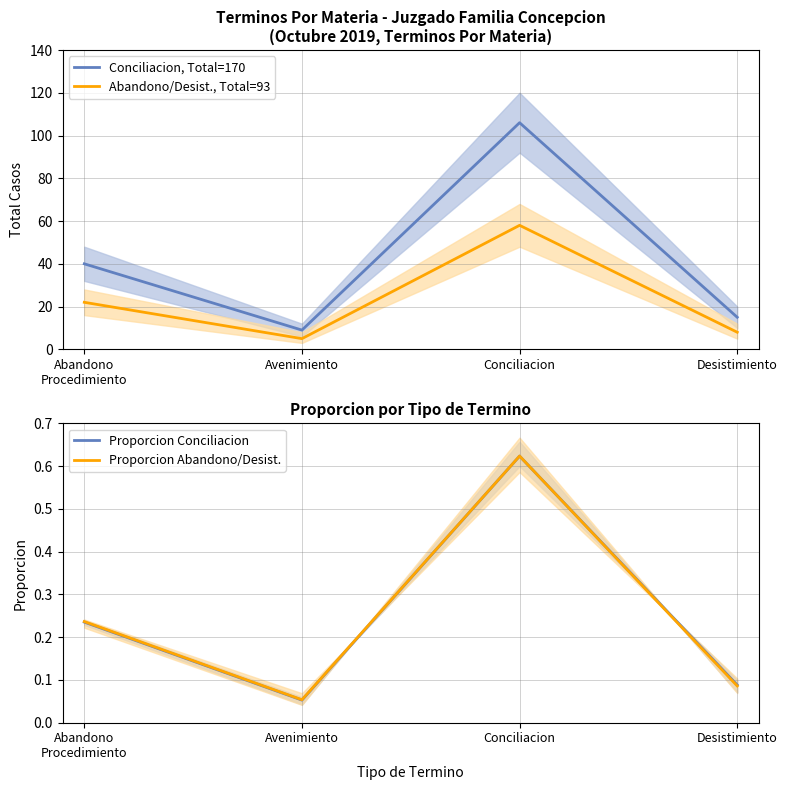

What is the minimum value shown in the chart?

0.1